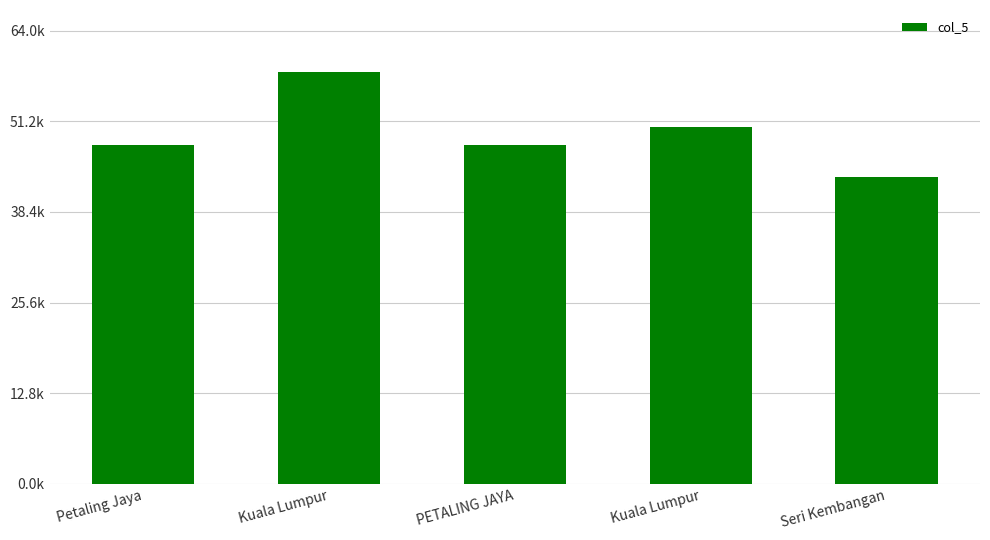

Approximately how many times larger is the value at Petaling Jaya compared to Kuala Lumpur?

0.8